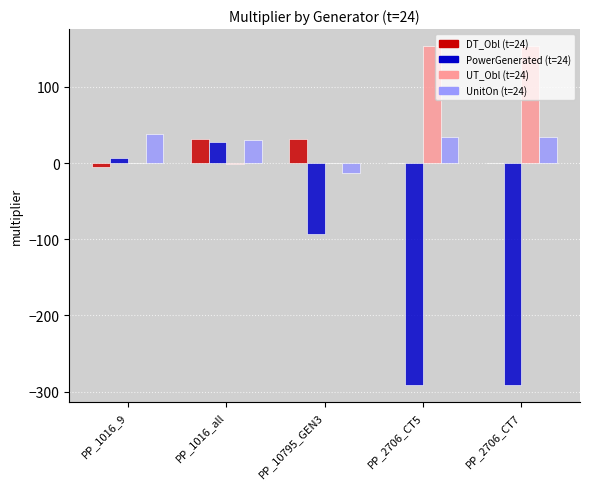

What is the greatest value displayed?

153.6